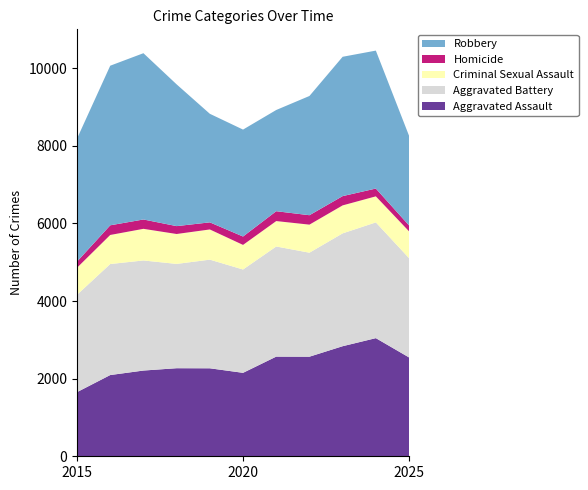

Reading left to right, transcribe all the data shown in this chart.

Aggravated Assault: 2015=1653	2016=2093	2017=2209	2018=2269	2019=2267	2020=2150	2021=2568	2022=2566	2023=2836	2024=3044	2025=2547
Aggravated Battery: 2015=2508	2016=2860	2017=2836	2018=2687	2019=2799	2020=2662	2021=2837	2022=2679	2023=2907	2024=2982	2025=2558
Criminal Sexual Assault: 2015=697	2016=749	2017=815	2018=771	2019=778	2020=634	2021=655	2022=723	2023=721	2024=671	2025=691
Homicide: 2015=158	2016=249	2017=241	2018=203	2019=183	2020=216	2021=254	2022=243	2023=239	2024=201	2025=152
Robbery: 2015=3169	2016=4112	2017=4284	2018=3652	2019=2797	2020=2755	2021=2608	2022=3072	2023=3590	2024=3554	2025=2310